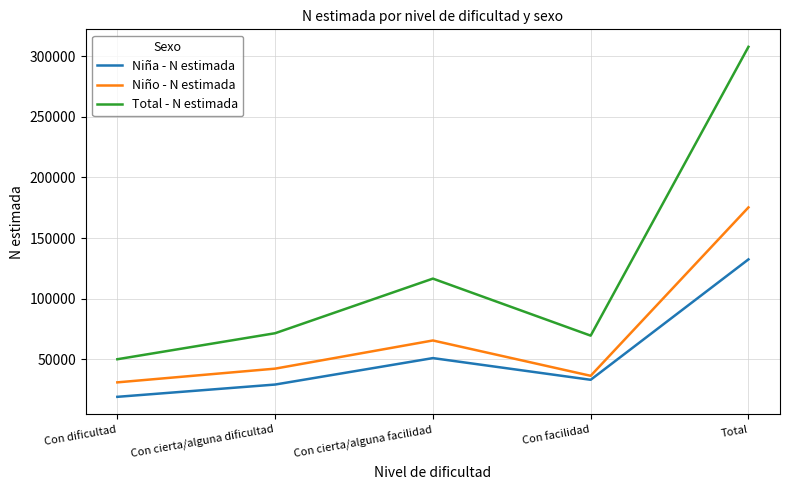

What is the sum of the Niña - N estimada values at Con facilidad and Con dificultad?

52198